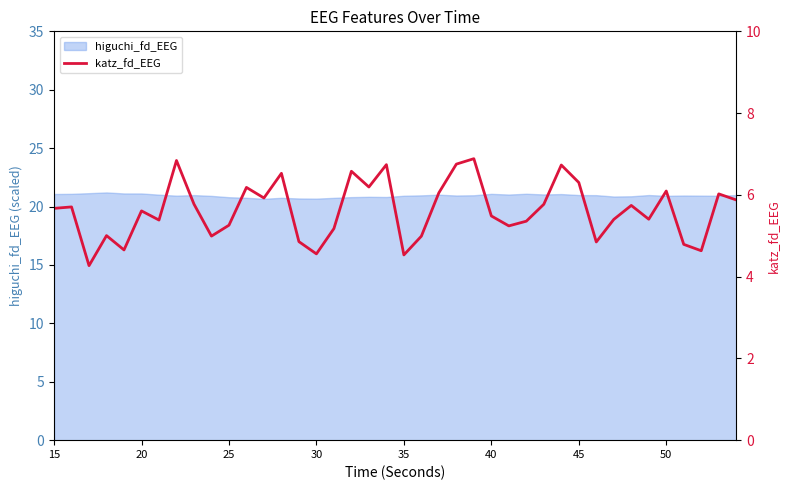

What is the minimum value shown in the chart?

4.3